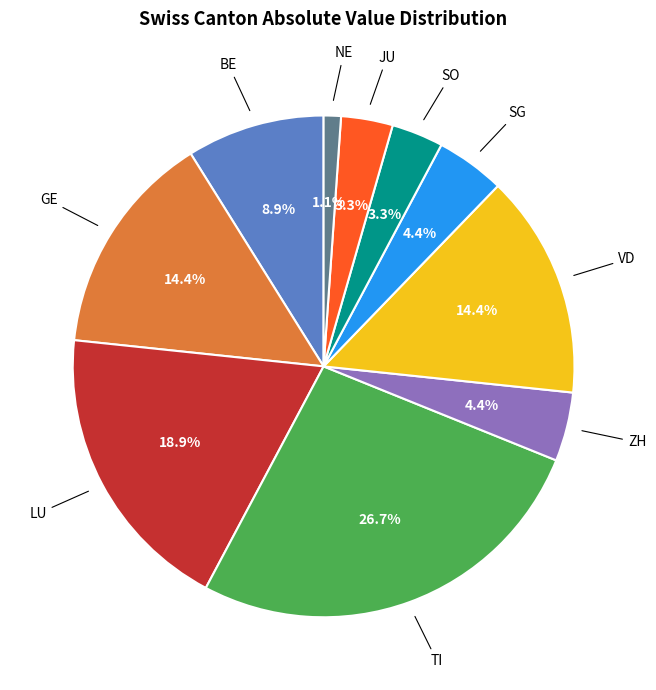

Is there a majority slice in this chart?

No